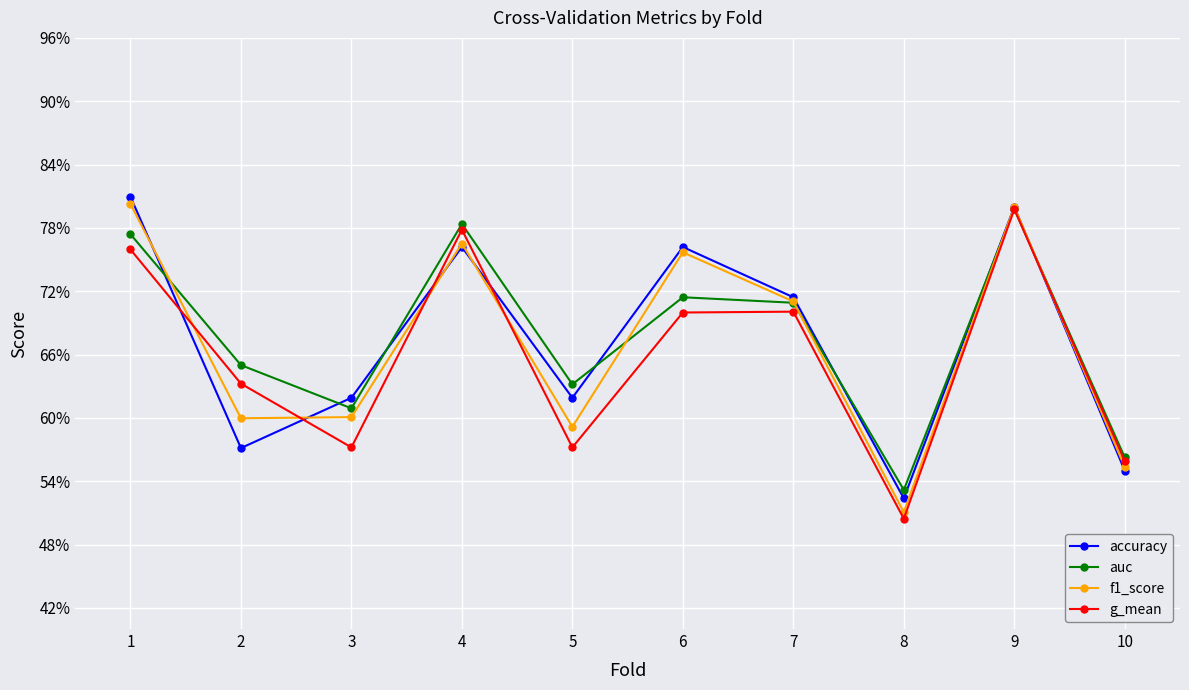

List the series in order of their peak value, highest first.

accuracy, f1_score, auc, g_mean